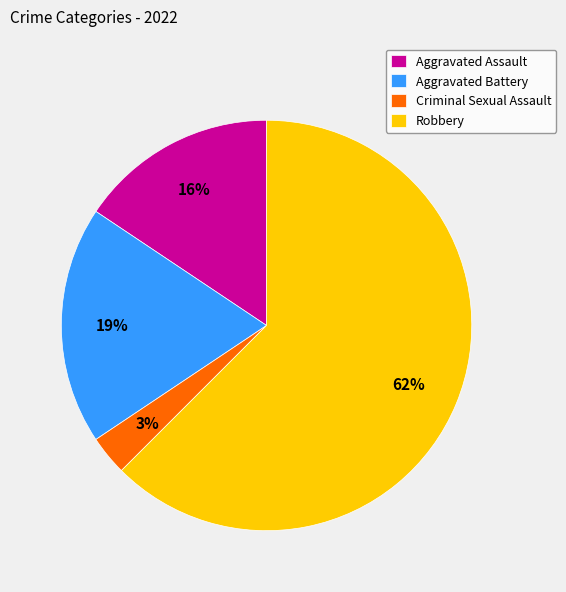

Which has a higher value, Robbery or Aggravated Assault?

Robbery